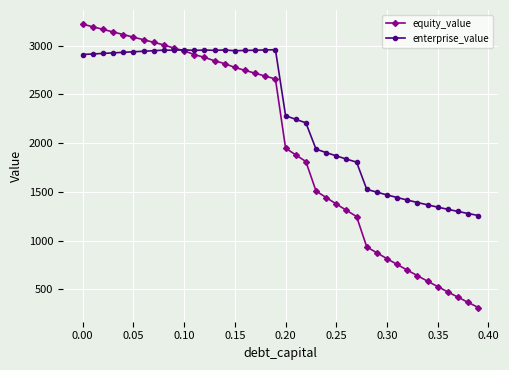

At how many categories does at least one series exceed 1026?

40